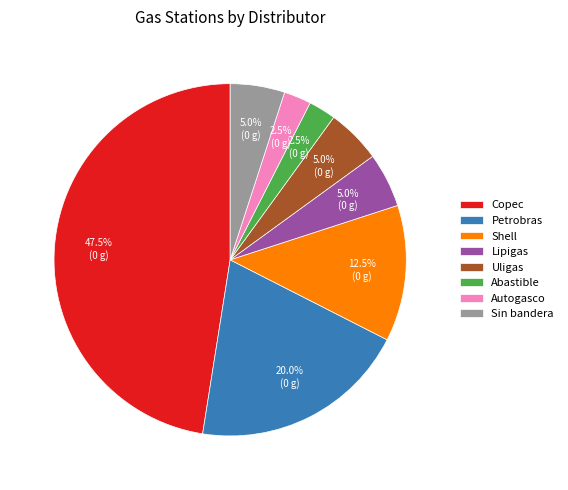

Does Sin bandera account for over 50% of the chart?

No